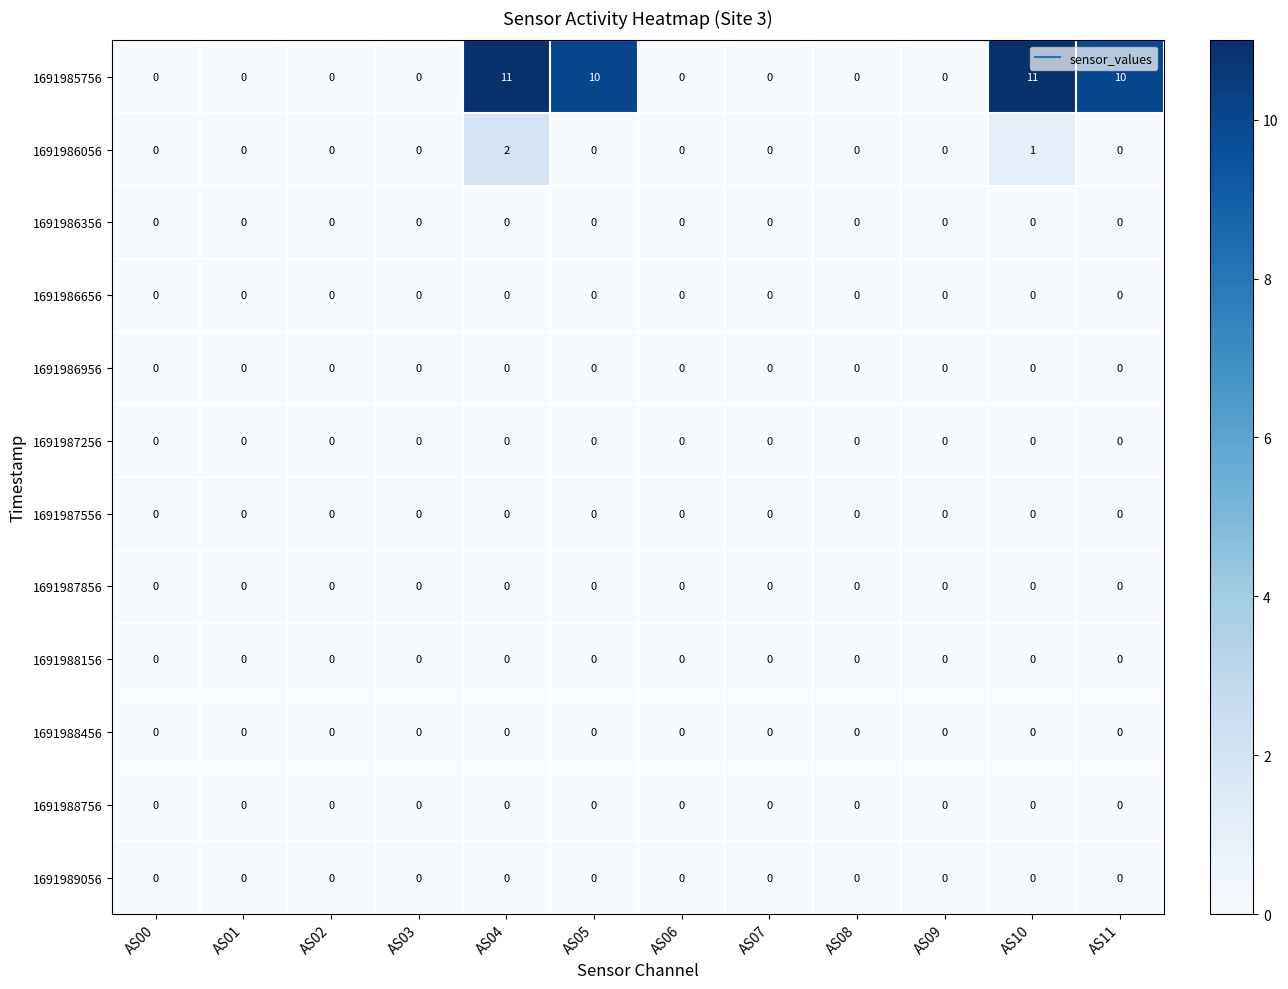

True or false: 1691986356 has a value of 0 at AS09.

True